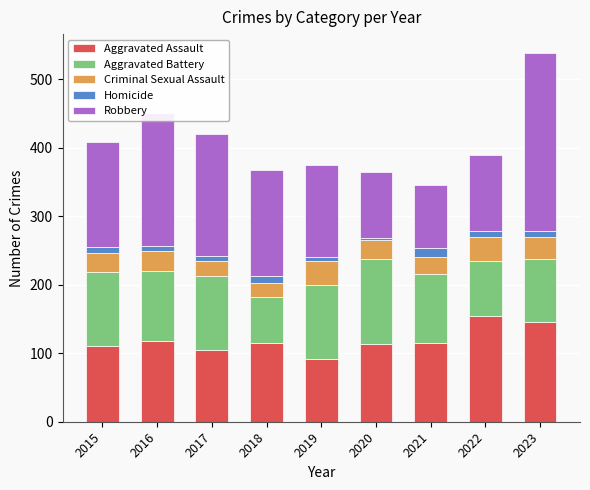

At which category is the sum across all series the highest?

2023